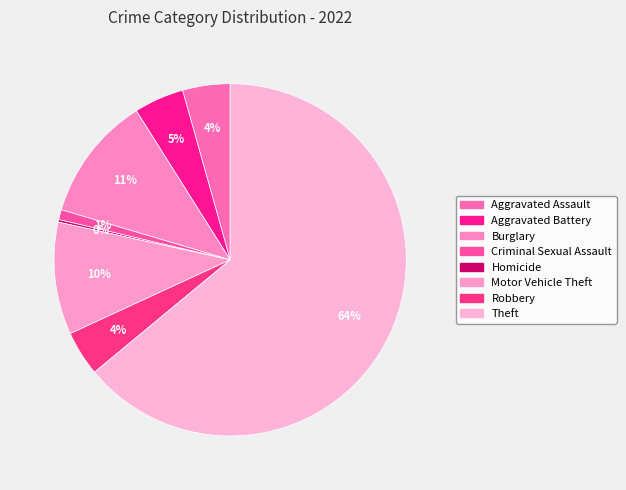

What portion of the pie excludes Aggravated Battery?

95.4%